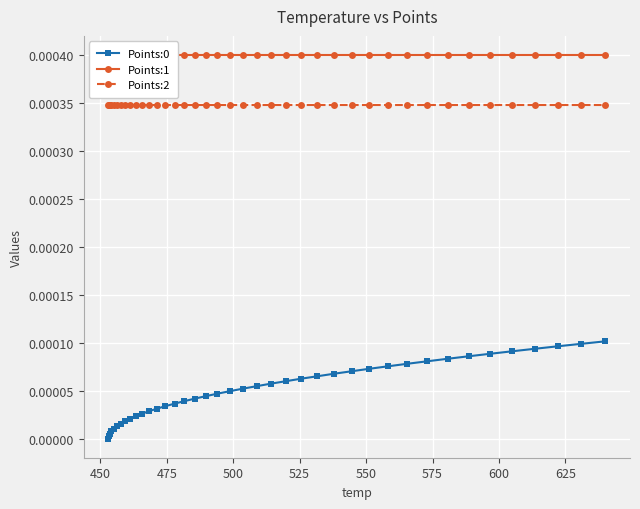

Reading left to right, what are all the values shown in this chart?

Points:0: 0.0	0.0	0.0	0.0	0.0	0.0	0.0	0.0	0.0	0.0	0.0	0.0	0.0	0.0	0.0	0.0	0.0	0.0	0.0	0.0	0.0	0.0	0.0	0.0	0.0	0.0	0.0	0.0	0.0	0.0	0.0	0.0	0.0	0.0	0.0	0.0	0.0	0.0	0.0	0.0
Points:1: 0.0	0.0	0.0	0.0	0.0	0.0	0.0	0.0	0.0	0.0	0.0	0.0	0.0	0.0	0.0	0.0	0.0	0.0	0.0	0.0	0.0	0.0	0.0	0.0	0.0	0.0	0.0	0.0	0.0	0.0	0.0	0.0	0.0	0.0	0.0	0.0	0.0	0.0	0.0	0.0
Points:2: 0.0	0.0	0.0	0.0	0.0	0.0	0.0	0.0	0.0	0.0	0.0	0.0	0.0	0.0	0.0	0.0	0.0	0.0	0.0	0.0	0.0	0.0	0.0	0.0	0.0	0.0	0.0	0.0	0.0	0.0	0.0	0.0	0.0	0.0	0.0	0.0	0.0	0.0	0.0	0.0